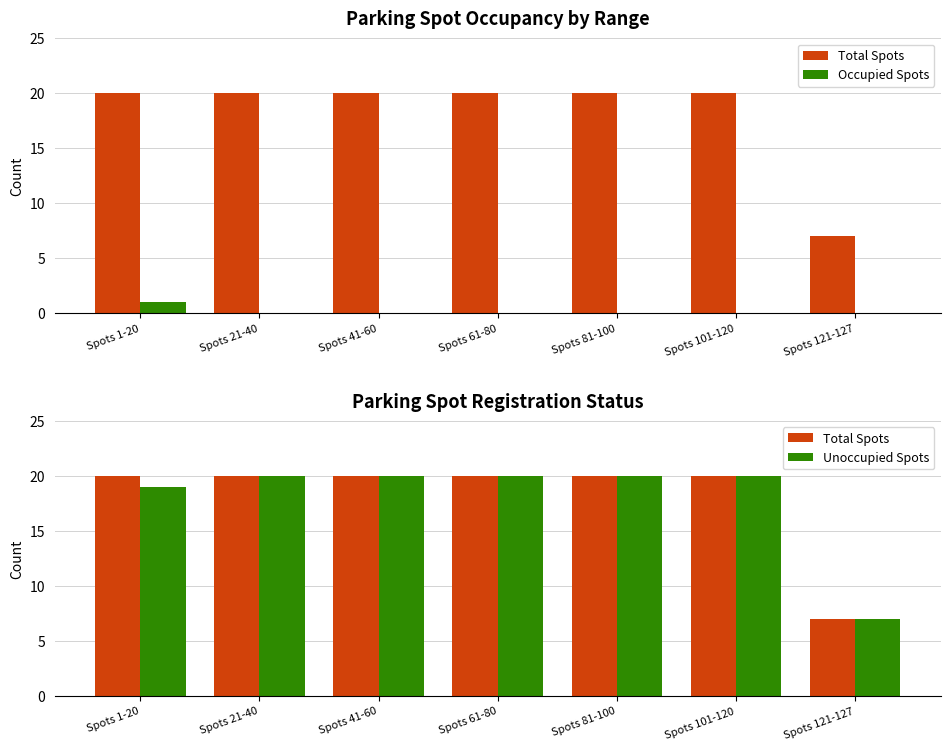

What is the total value across all series at Spots 21-40?

40